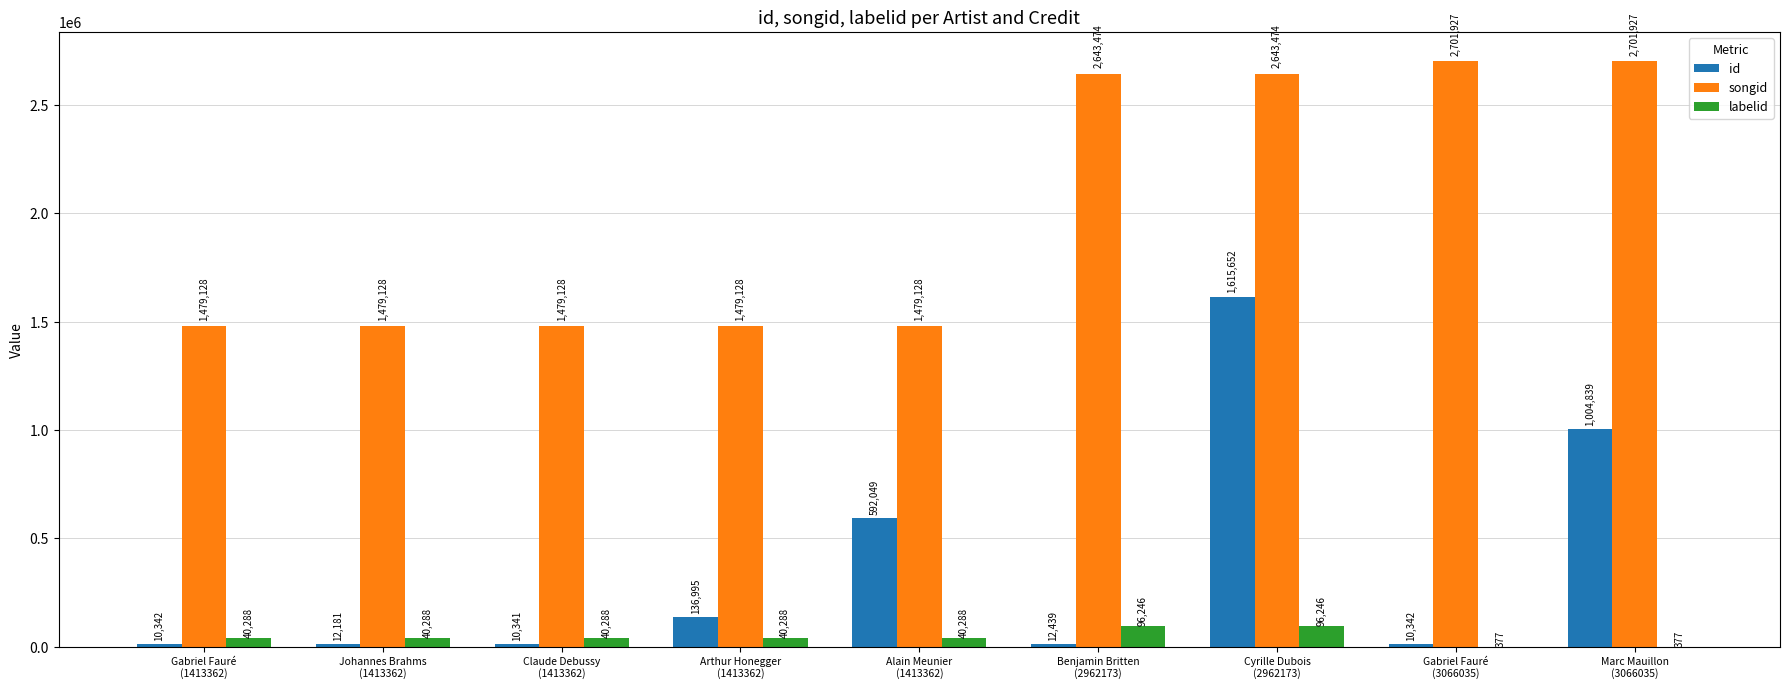

Reading left to right, transcribe all the data shown in this chart.

id: Gabriel Fauré
(1413362)=10342	Johannes Brahms
(1413362)=12181	Claude Debussy
(1413362)=10341	Arthur Honegger
(1413362)=136995	Alain Meunier
(1413362)=592049	Benjamin Britten
(2962173)=12439	Cyrille Dubois
(2962173)=1615652	Gabriel Fauré
(3066035)=10342	Marc Mauillon
(3066035)=1004839
songid: Gabriel Fauré
(1413362)=1479128	Johannes Brahms
(1413362)=1479128	Claude Debussy
(1413362)=1479128	Arthur Honegger
(1413362)=1479128	Alain Meunier
(1413362)=1479128	Benjamin Britten
(2962173)=2643474	Cyrille Dubois
(2962173)=2643474	Gabriel Fauré
(3066035)=2701927	Marc Mauillon
(3066035)=2701927
labelid: Gabriel Fauré
(1413362)=40288	Johannes Brahms
(1413362)=40288	Claude Debussy
(1413362)=40288	Arthur Honegger
(1413362)=40288	Alain Meunier
(1413362)=40288	Benjamin Britten
(2962173)=96246	Cyrille Dubois
(2962173)=96246	Gabriel Fauré
(3066035)=377	Marc Mauillon
(3066035)=377